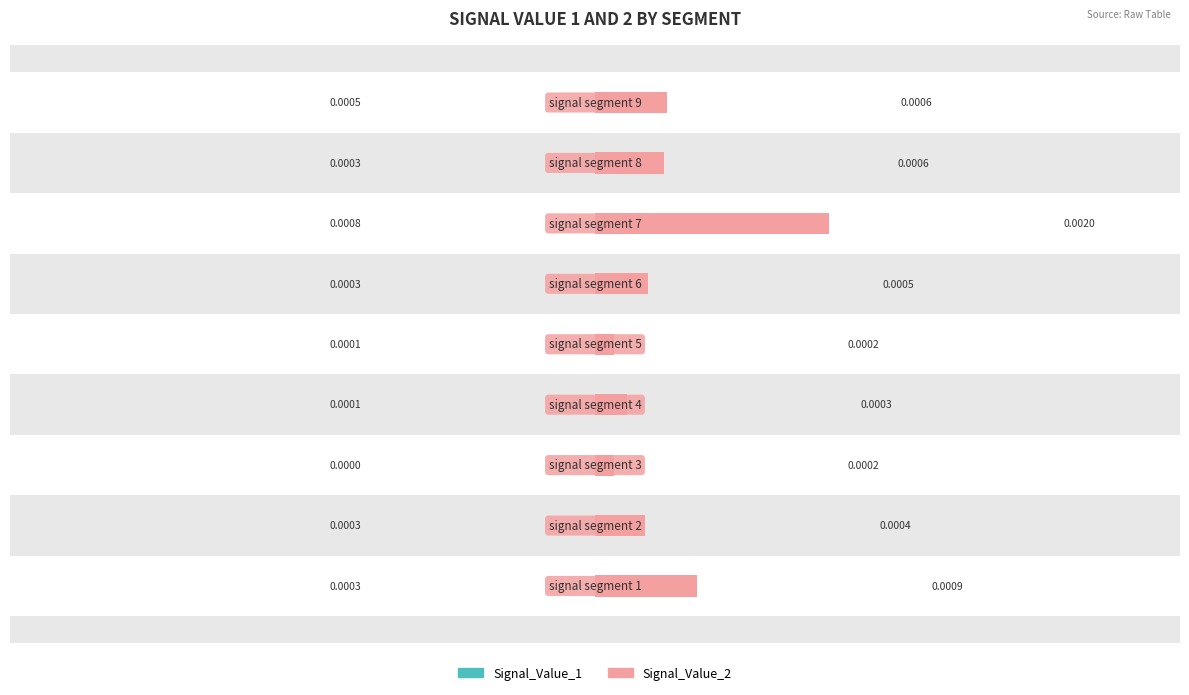

How many bars are there in each group?

2